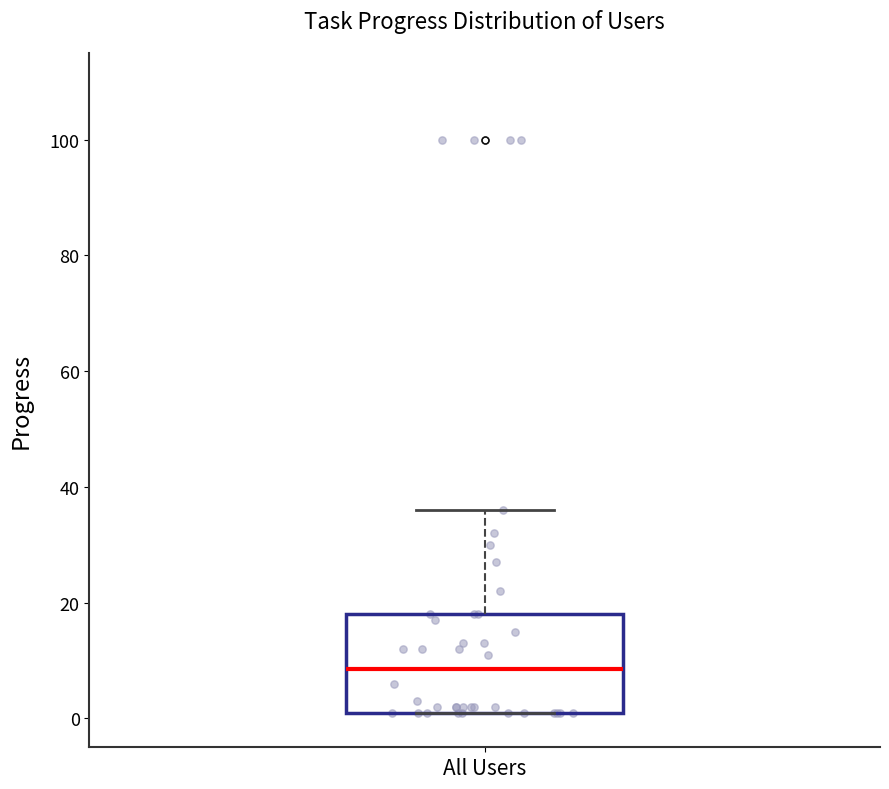

Where is the lower edge of the box for All Users on the y-axis? The values are not printed on the chart, so give them approximately, as read against the axis.

2